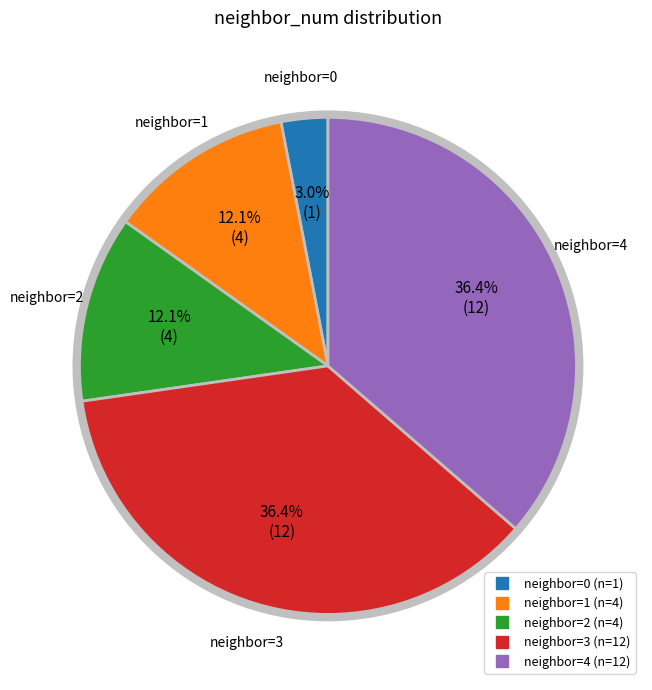

How many slices are in this pie chart?

5